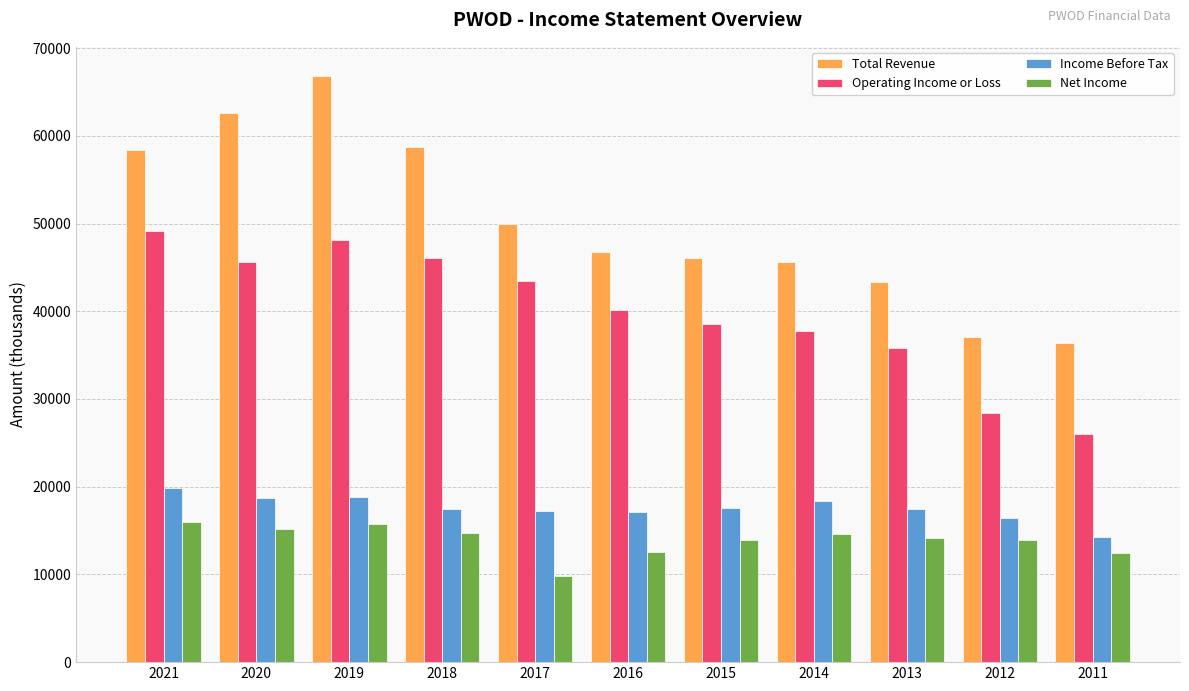

At 2021, list the series in order from smallest to largest.

Net Income, Income Before Tax, Operating Income or Loss, Total Revenue